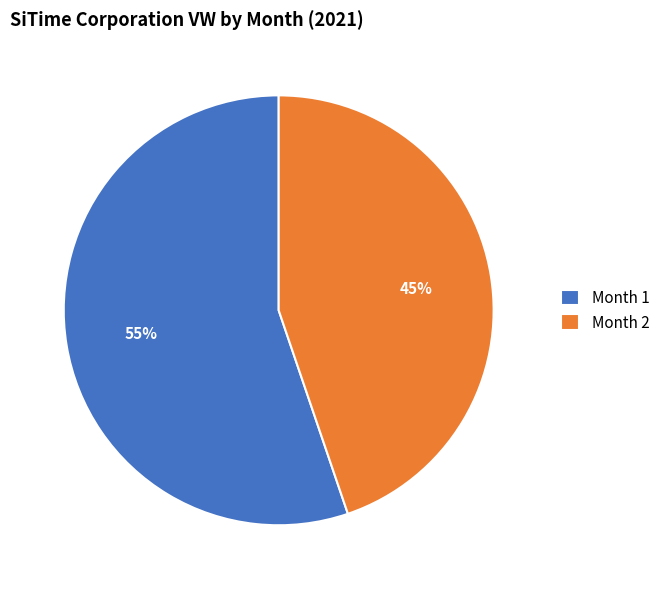

The Month 1 slice represents 44% of the pie. True or false?

False